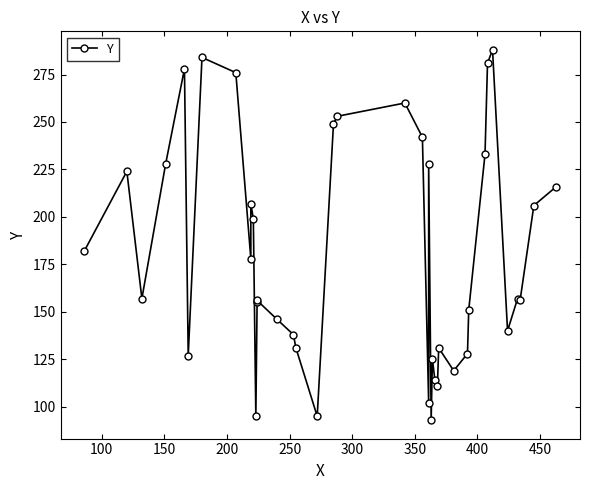

Is this an area chart (filled region under the line)?

No